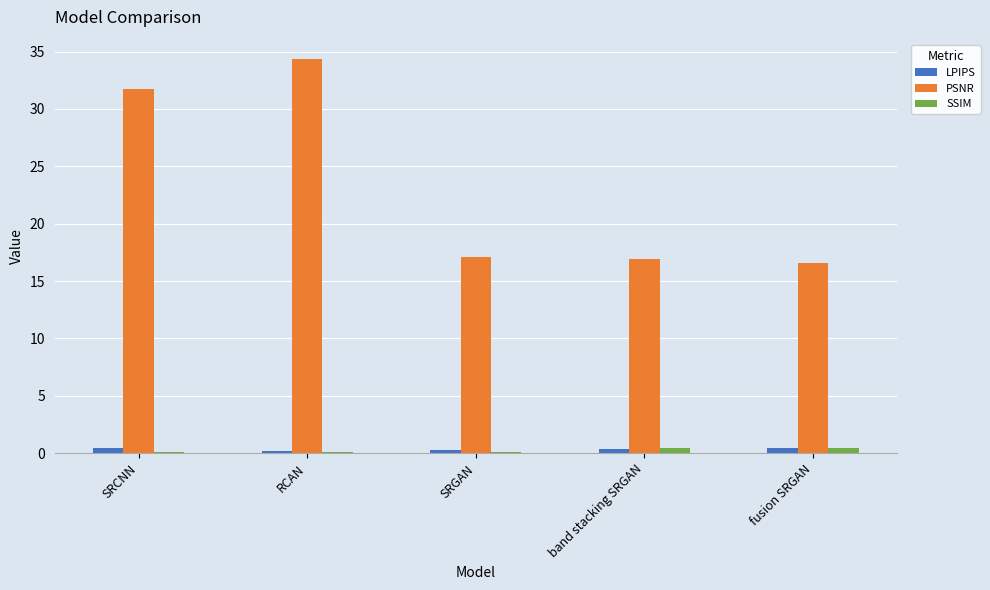

Which category has the highest value across all series?

RCAN